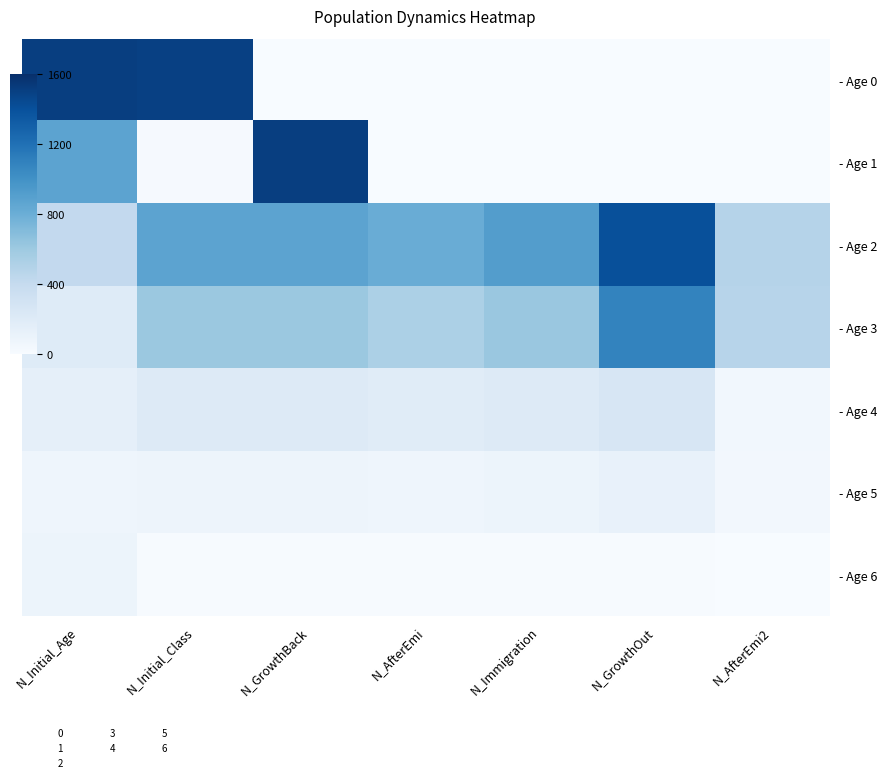

Reading right to left, transcribe all the data shown in this chart.

- Age 0: N_AfterEmi2=0	N_GrowthOut=0	N_Immigration=0	N_AfterEmi=0	N_GrowthBack=0	N_Initial_Class=1497	N_Initial_Age=1510
- Age 1: N_AfterEmi2=0	N_GrowthOut=0	N_Immigration=4	N_AfterEmi=0	N_GrowthBack=1510	N_Initial_Class=13	N_Initial_Age=871
- Age 2: N_AfterEmi2=485	N_GrowthOut=1403	N_Immigration=918	N_AfterEmi=809	N_GrowthBack=871	N_Initial_Class=871	N_Initial_Age=413
- Age 3: N_AfterEmi2=470	N_GrowthOut=1086	N_Immigration=616	N_AfterEmi=525	N_GrowthBack=610	N_Initial_Class=610	N_Initial_Age=197
- Age 4: N_AfterEmi2=49	N_GrowthOut=259	N_Immigration=210	N_AfterEmi=183	N_GrowthBack=209	N_Initial_Class=209	N_Initial_Age=138
- Age 5: N_AfterEmi2=40	N_GrowthOut=123	N_Immigration=83	N_AfterEmi=71	N_GrowthBack=80	N_Initial_Class=80	N_Initial_Age=71
- Age 6: N_AfterEmi2=0	N_GrowthOut=9	N_Immigration=9	N_AfterEmi=7	N_GrowthBack=7	N_Initial_Class=7	N_Initial_Age=87